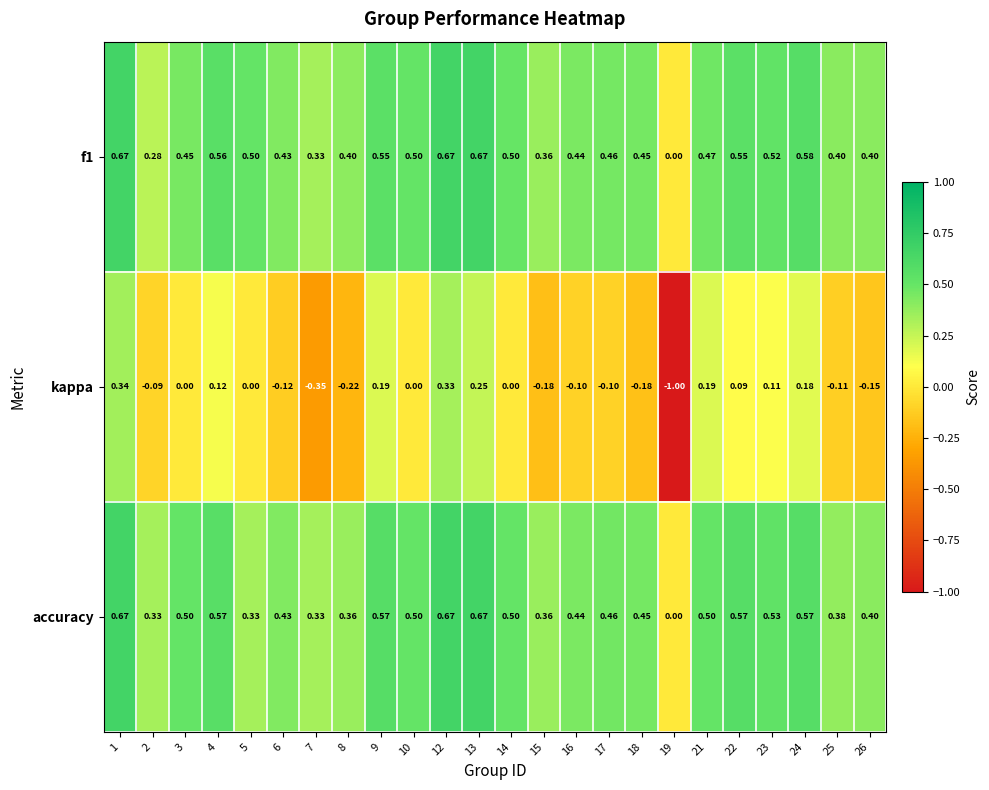

Which series has the largest range (max minus min)?

kappa